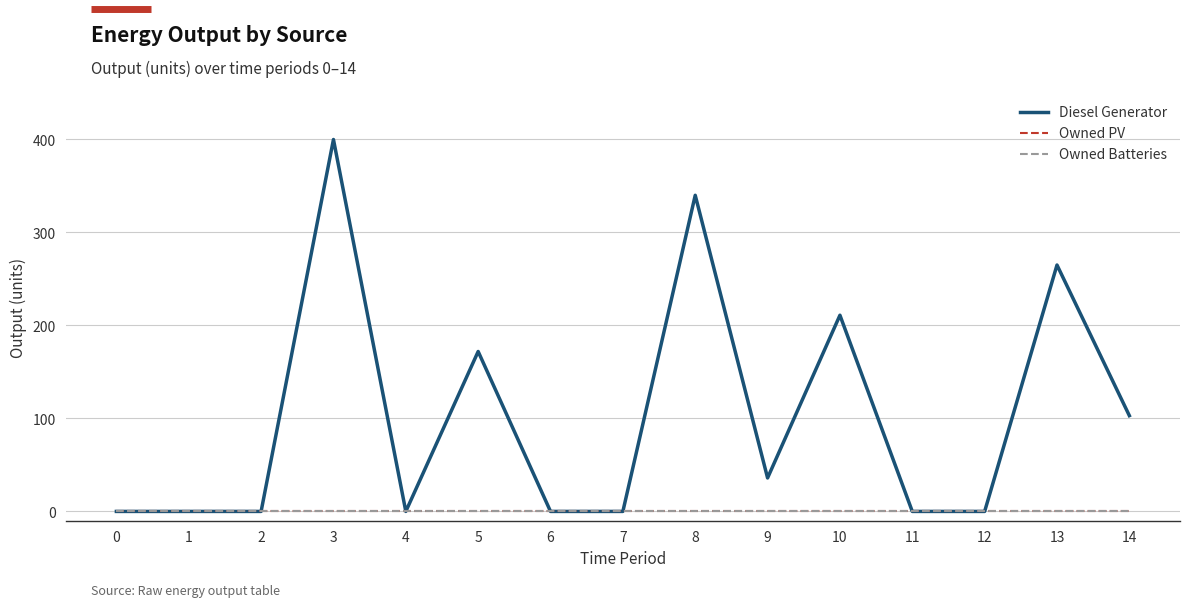

Is this an area chart (filled region under the line)?

No